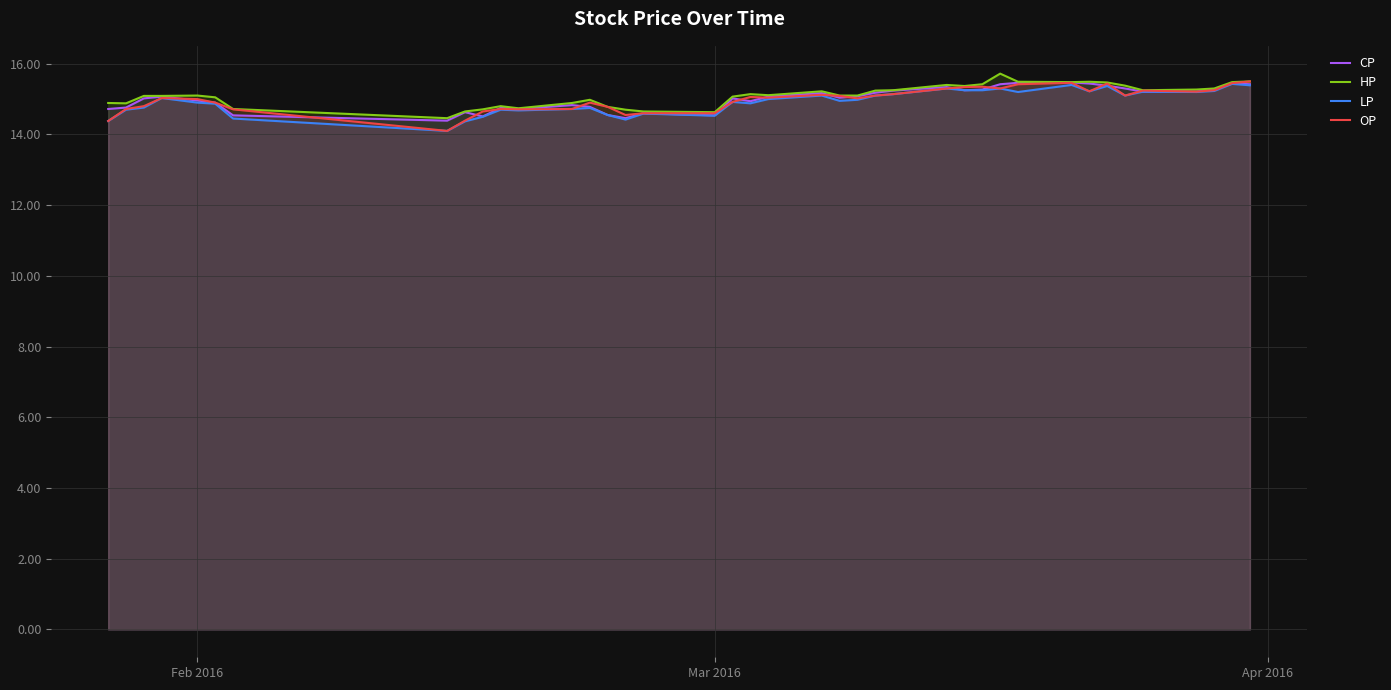

True or false: CP and HP intersect in this chart.

False